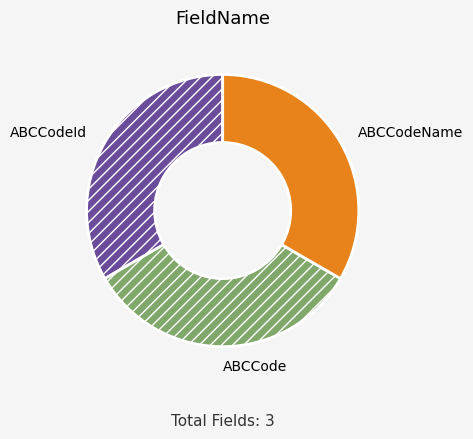

Combined, do ABCCode and ABCCodeId account for over 50%?

Yes